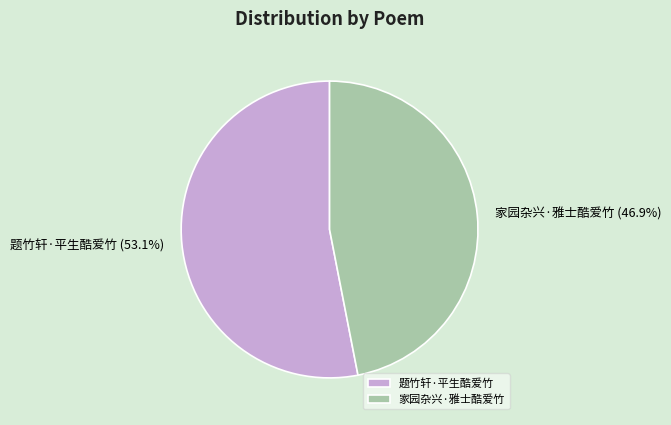

To the nearest percent, what is the combined percentage of 题竹轩·平生酷爱竹 and 家园杂兴·雅士酷爱竹?

100%